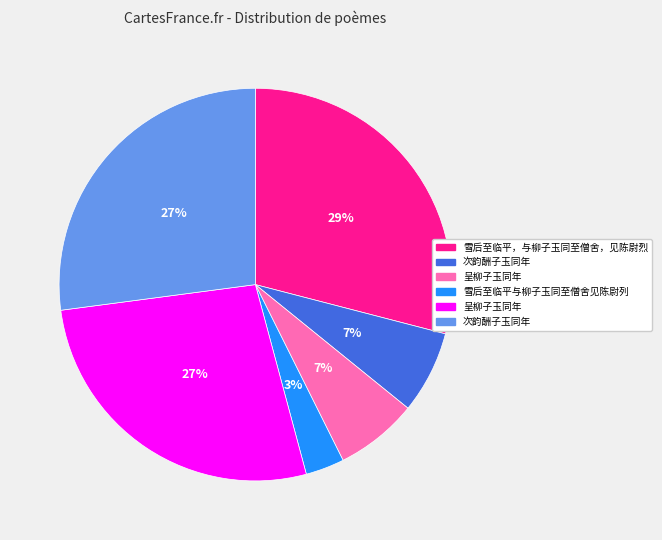

Is there a majority slice in this chart?

No